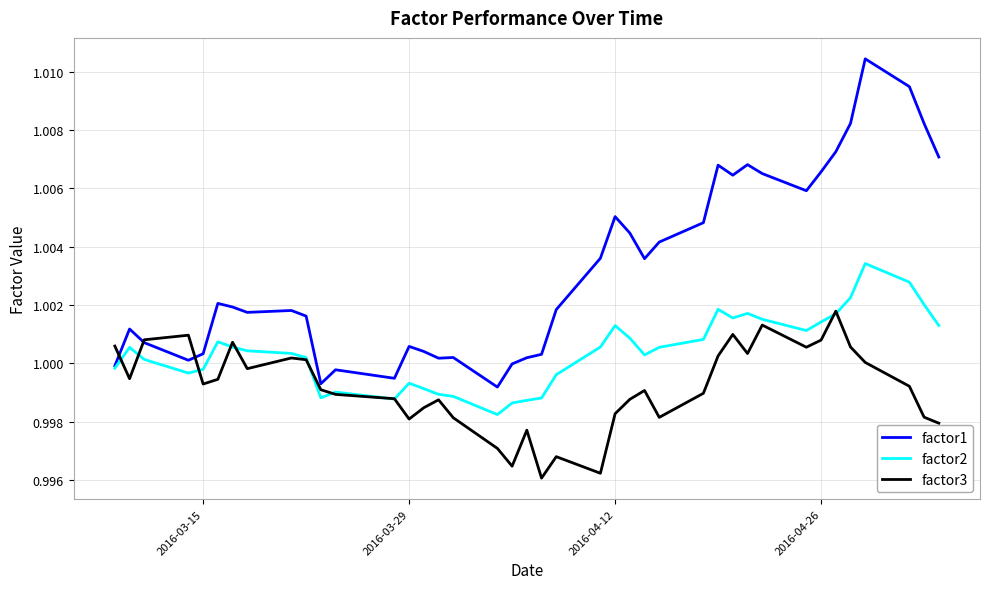

List the series in order of their overall mean, lowest first.

factor3, factor2, factor1